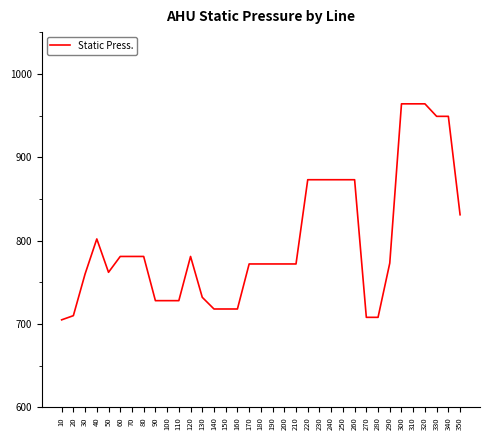

True or false: the data has more than 0 interior local peaks.

True